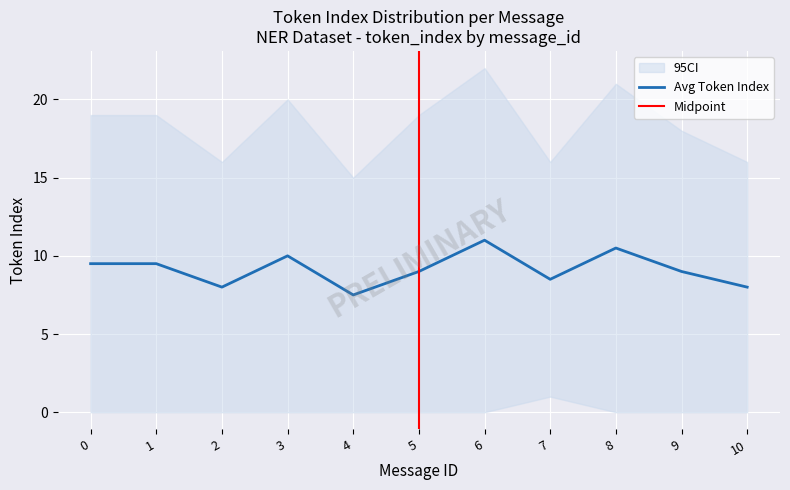

Between 0 and 10, which series saw the biggest shift?

ci_upper